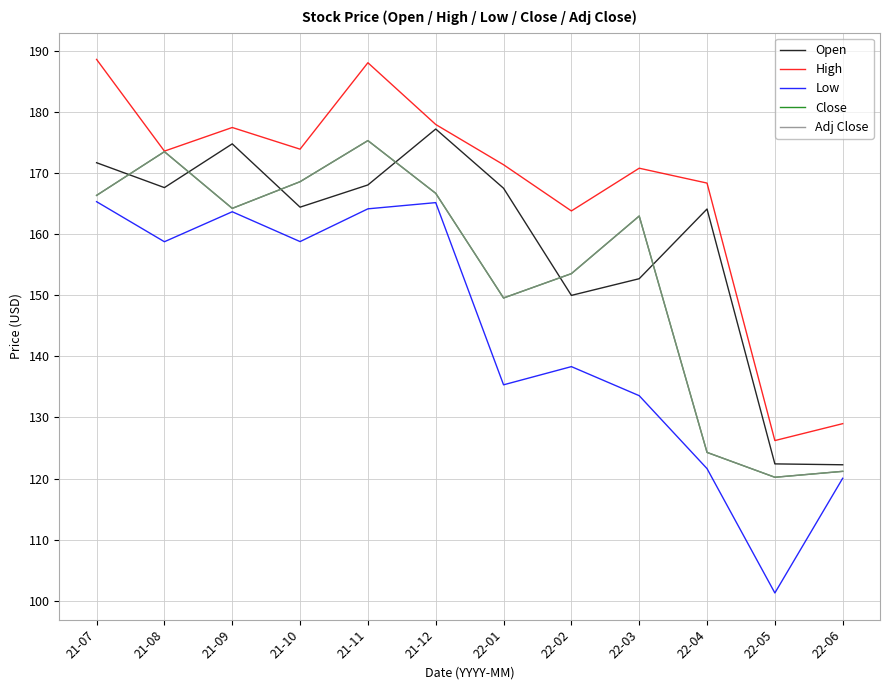

Does the chart have visible grid lines?

Yes